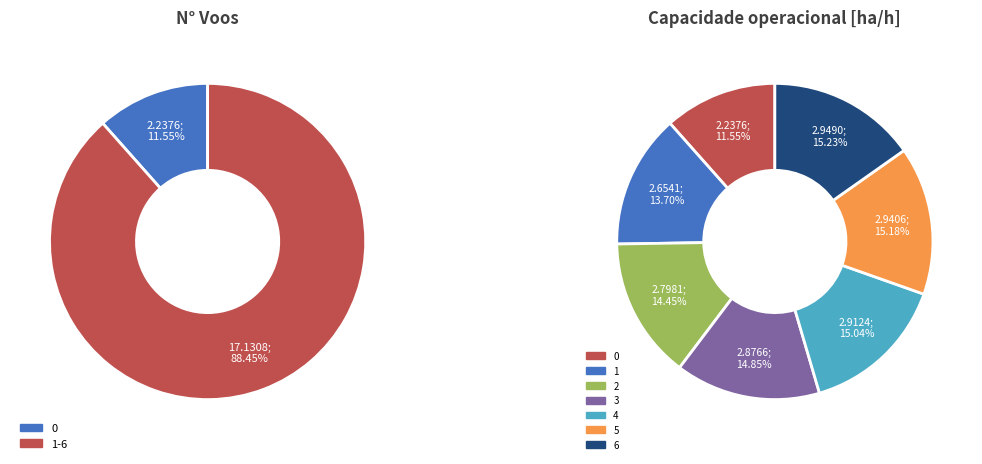

How many slices are in this pie chart?

7